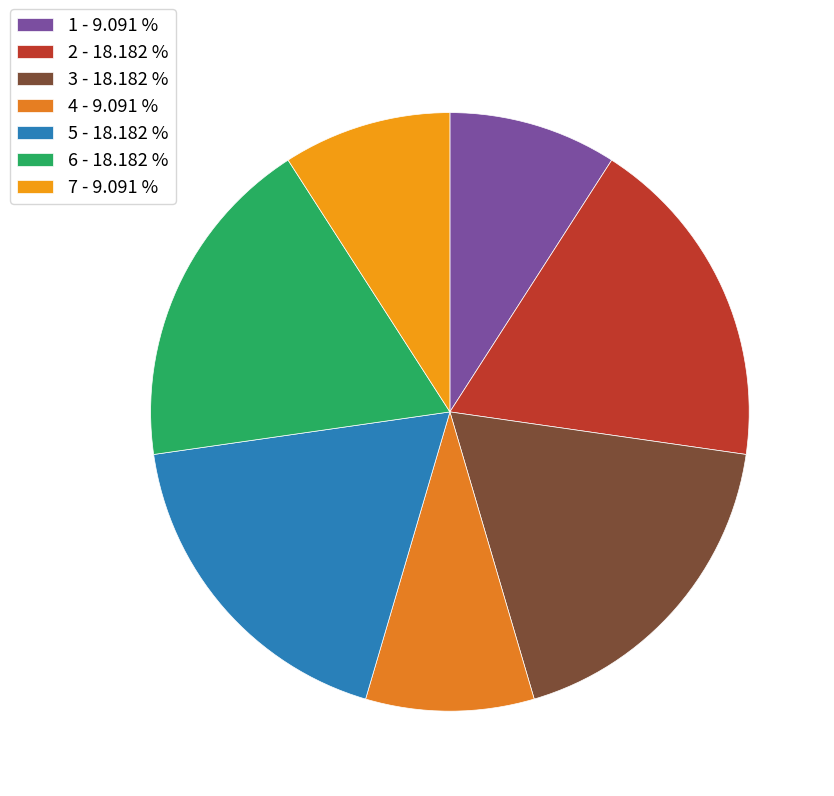

Is there any slice that represents more than half of the pie?

No